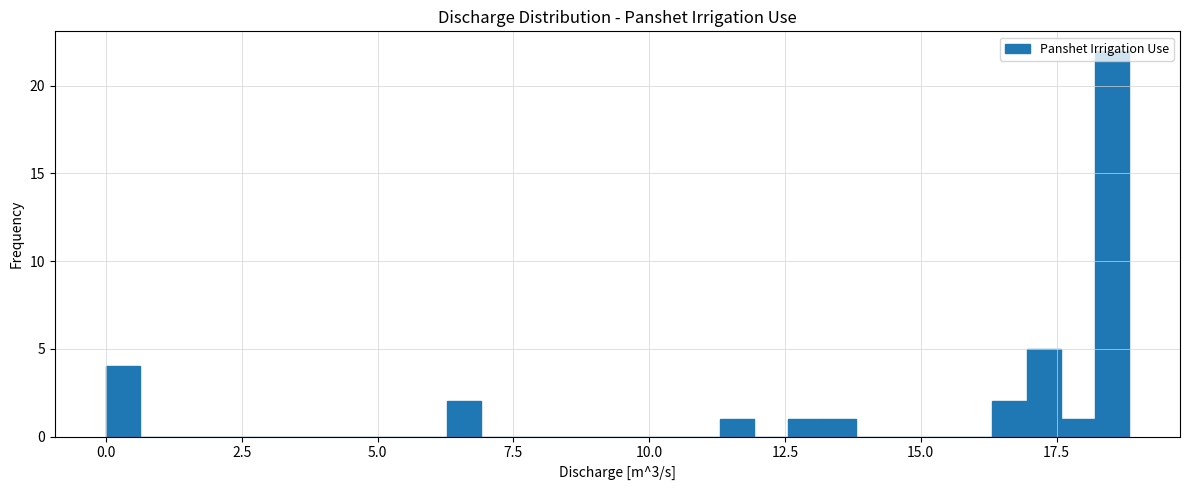

Read against the x-axis, roughly where is the centre of the tallest bar?

18.5